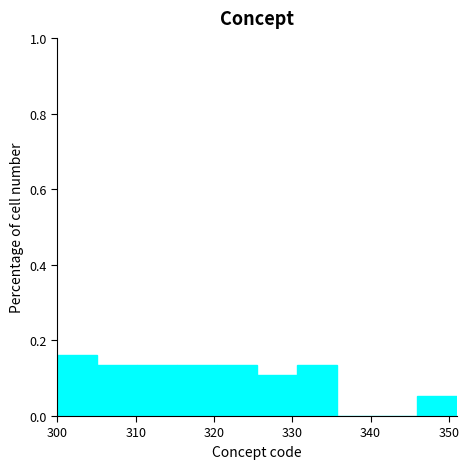

Reading left to right, list every bar in this chart as the range it spans on the x-axis followed by its height. Neither the bar edges nor the heights are printed on the chart, so give them approximately, as read against the axes.

300.0 to 305.1: 0.16
305.1 to 310.2: 0.14
310.2 to 315.3: 0.14
315.3 to 320.4: 0.14
320.4 to 325.5: 0.14
325.5 to 330.6: 0.10
330.6 to 335.7: 0.14
335.7 to 340.8: 0
340.8 to 345.9: 0
345.9 to 351.0: 0.06